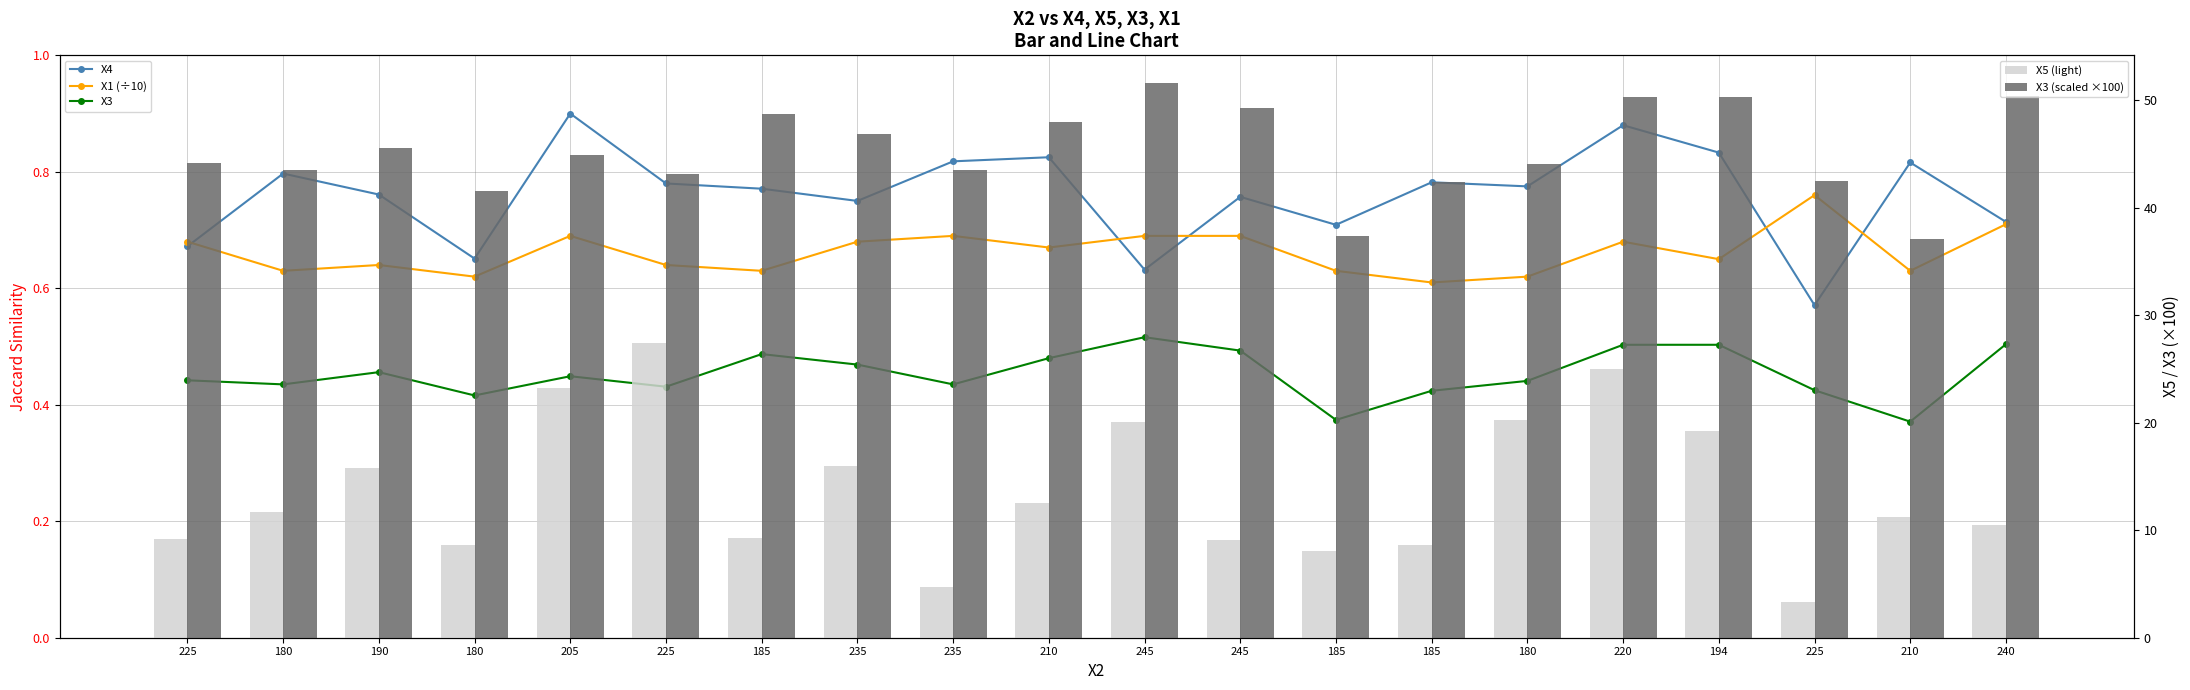

At which category is the sum across all series the highest?

220